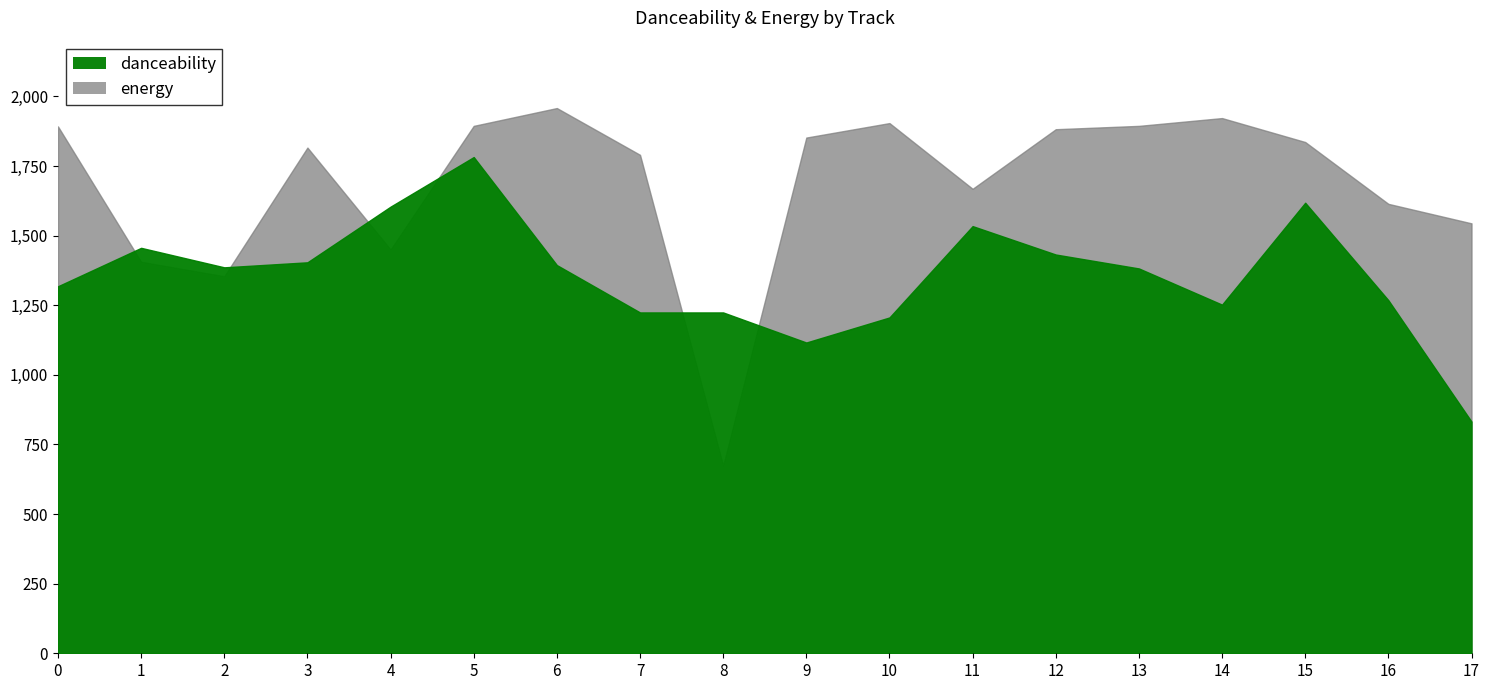

The danceability series shows 1224 at 7. True or false?

True